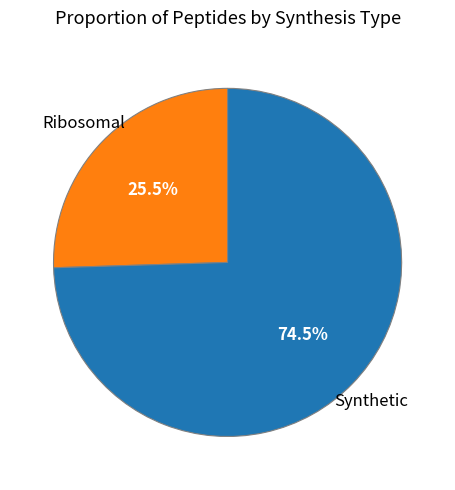

Rank the categories by value from highest to lowest.

Synthetic, Ribosomal